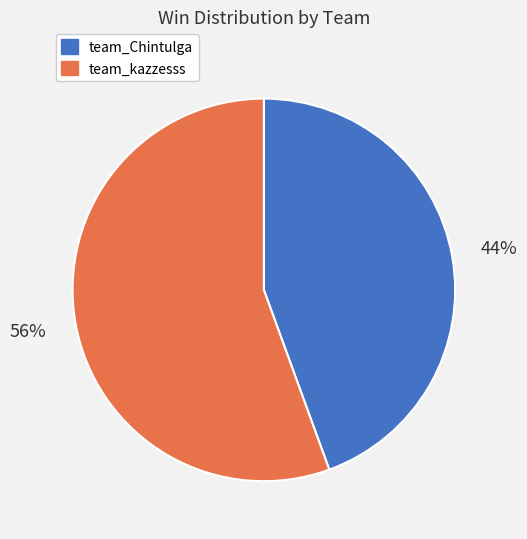

True or false: team_kazzesss accounts for 43% of the total.

False